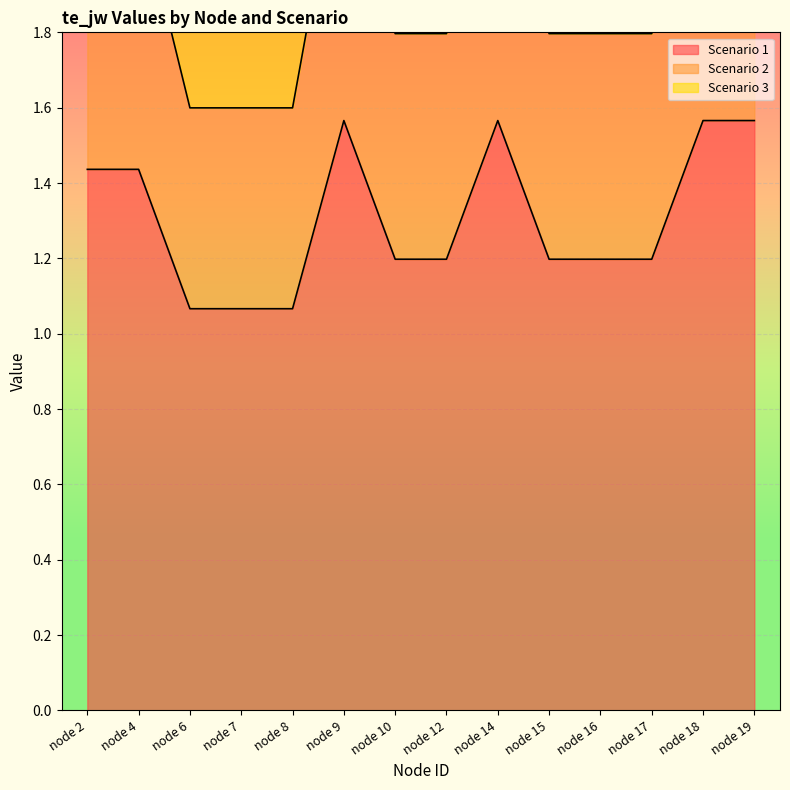

Is it true that Scenario 2 equals 1.6 at node 7?

True